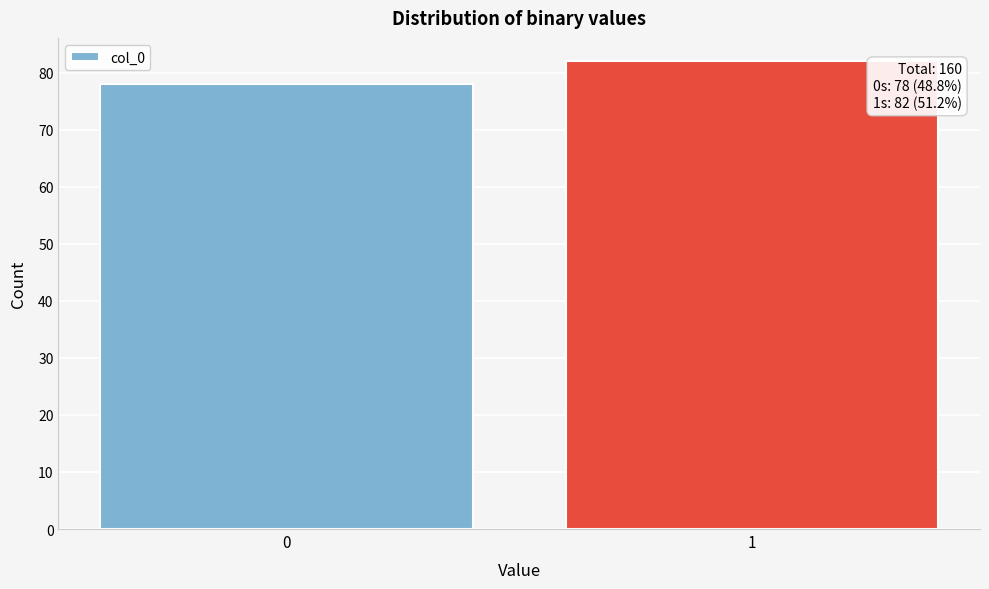

Reading right to left, transcribe all the data shown in this chart.

1=82	0=78